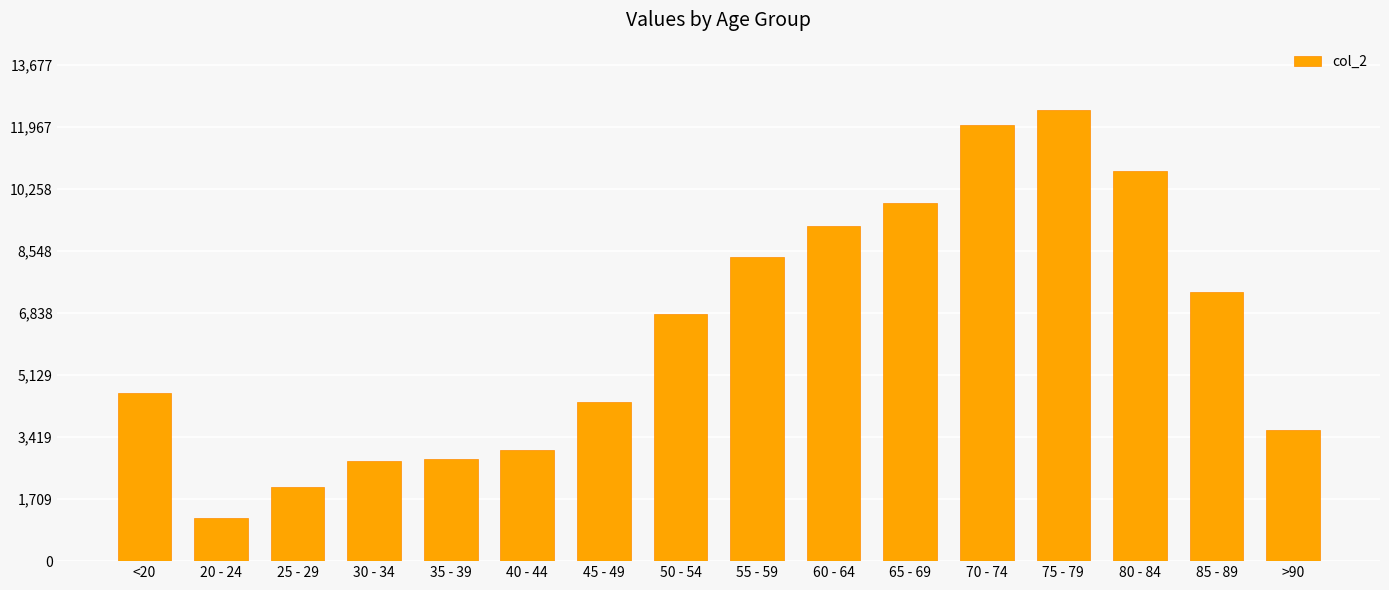

Is it true that the value at 65 - 69 is 2271?

False